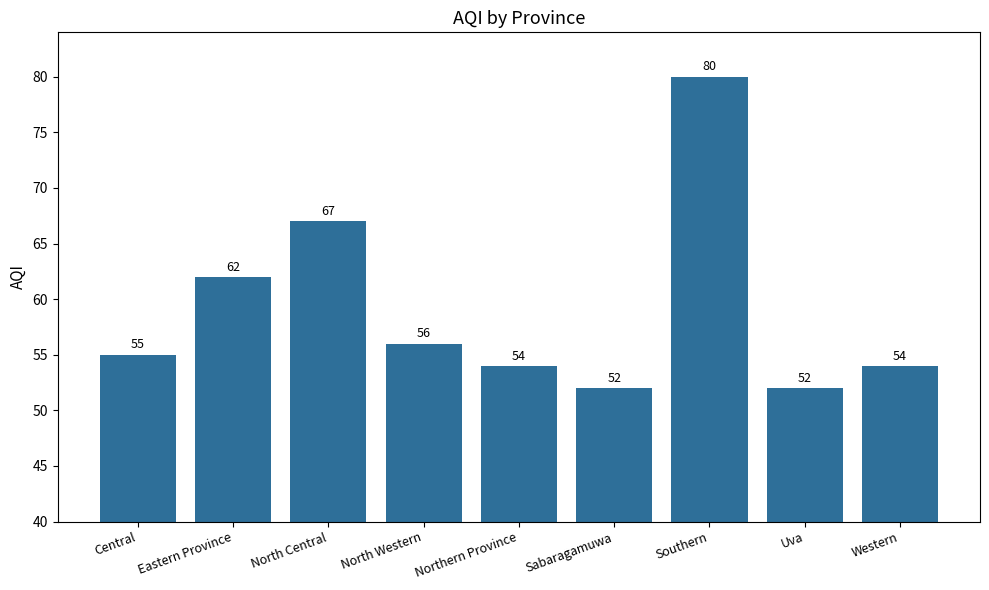

Reading left to right, list all the values displayed in this chart.

55	62	67	56	54	52	80	52	54